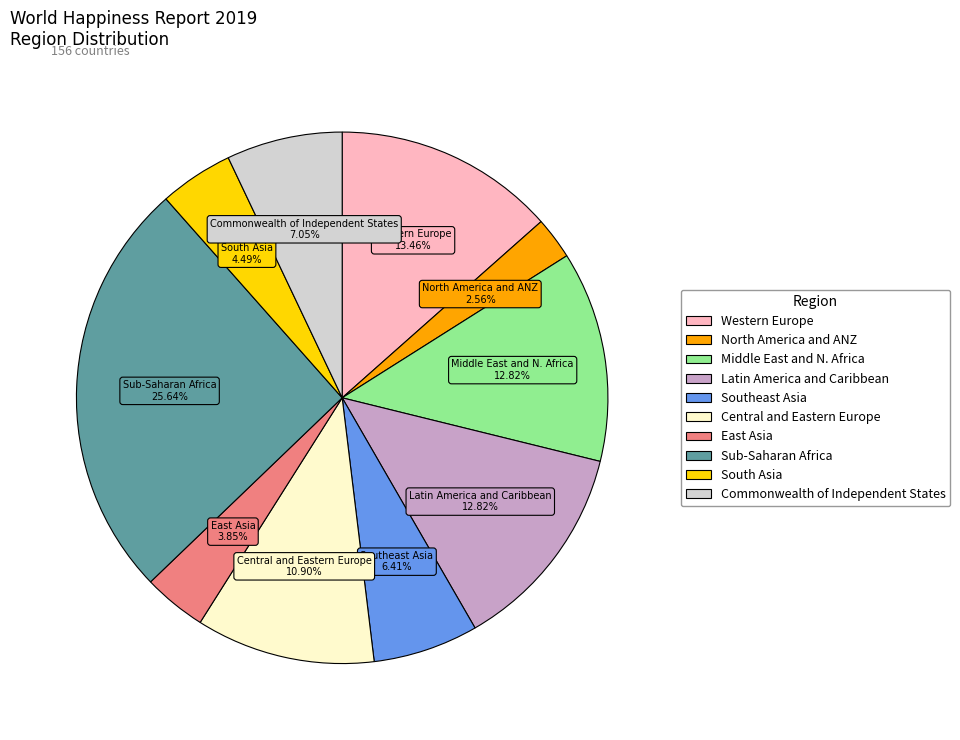

How many segments does this pie chart have?

10